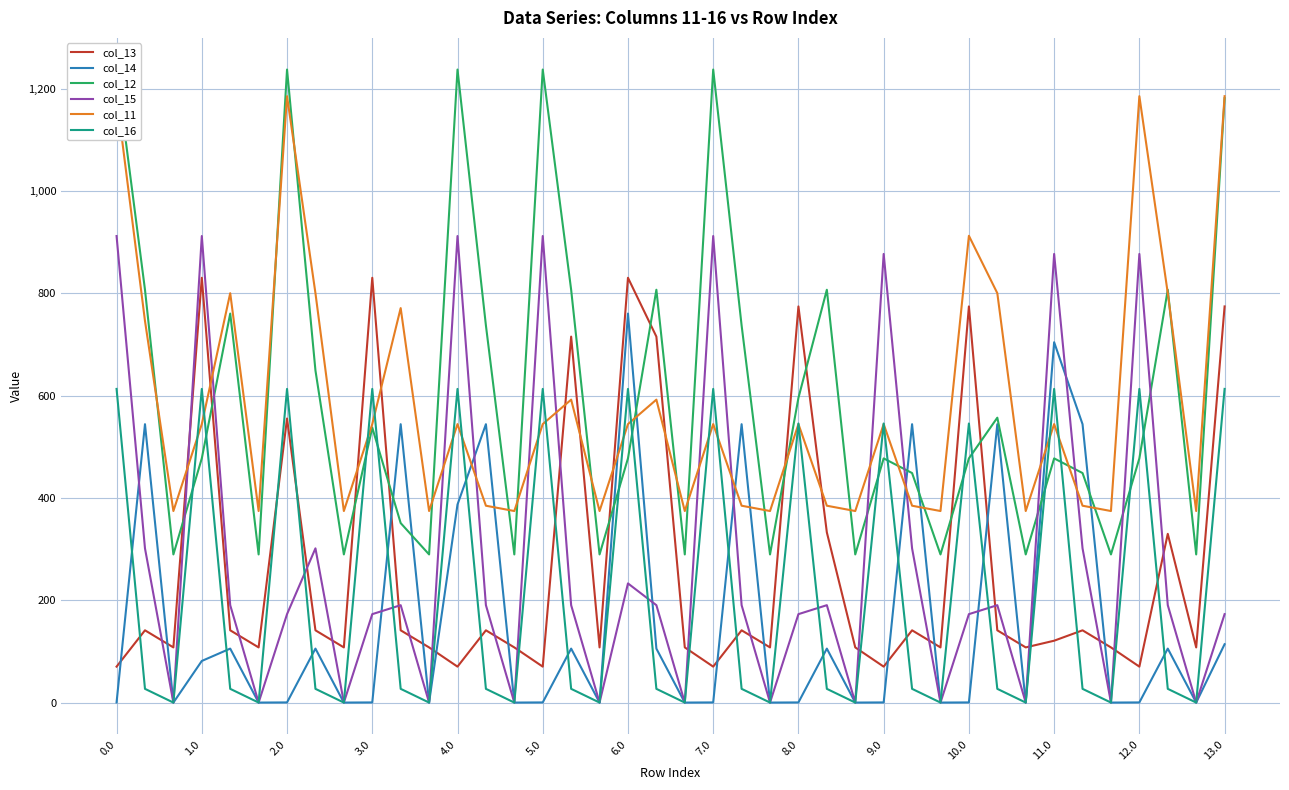

Does the chart display data point markers on the line(s)?

No